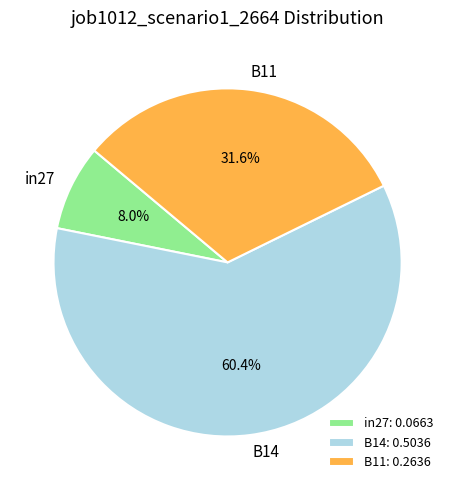

Does any single category account for the majority?

Yes